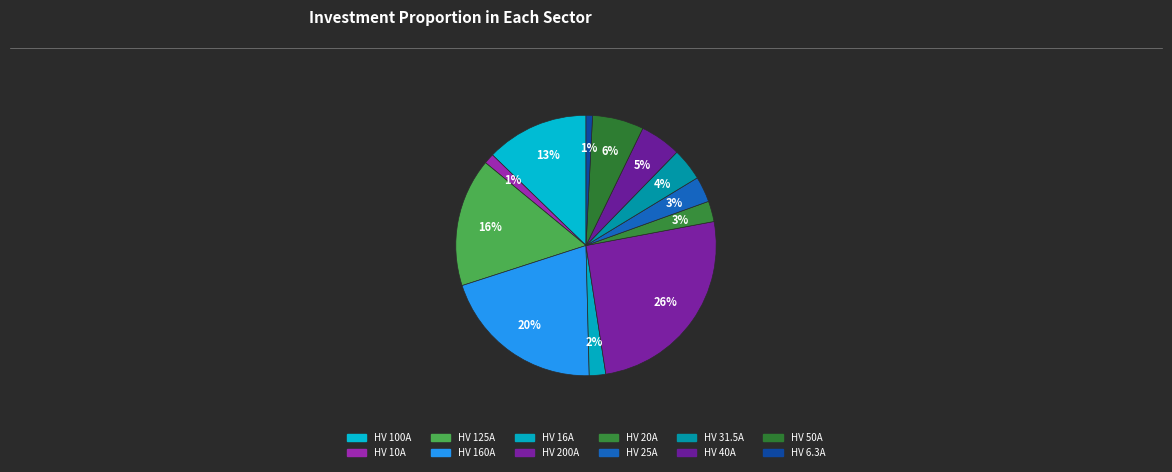

What is the ratio of the value at HV 160A to the value at HV 16A?

10.0